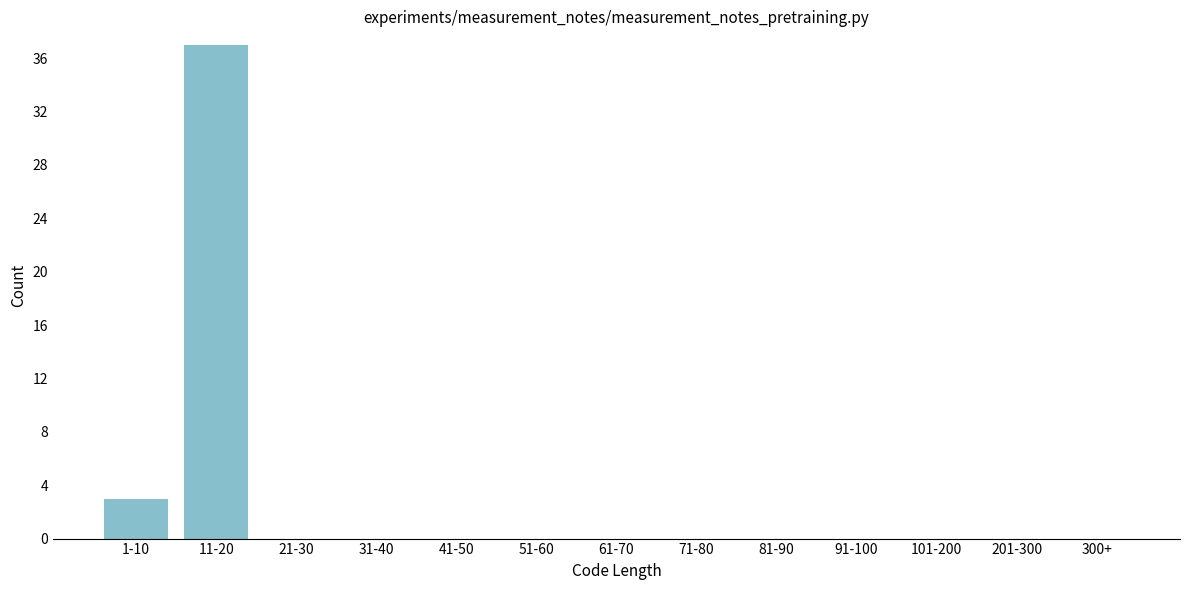

Reading left to right, what are all the values shown in this chart?

1-10=3	11-20=37	21-30=0	31-40=0	41-50=0	51-60=0	61-70=0	71-80=0	81-90=0	91-100=0	101-200=0	201-300=0	300+=0